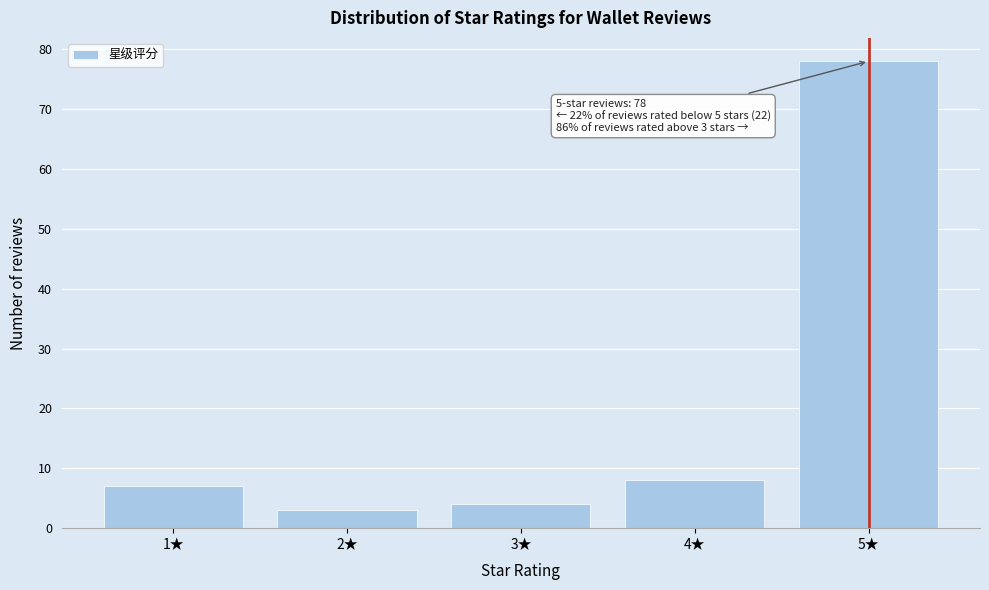

Reading right to left, list all the values displayed in this chart.

78	8	4	3	7